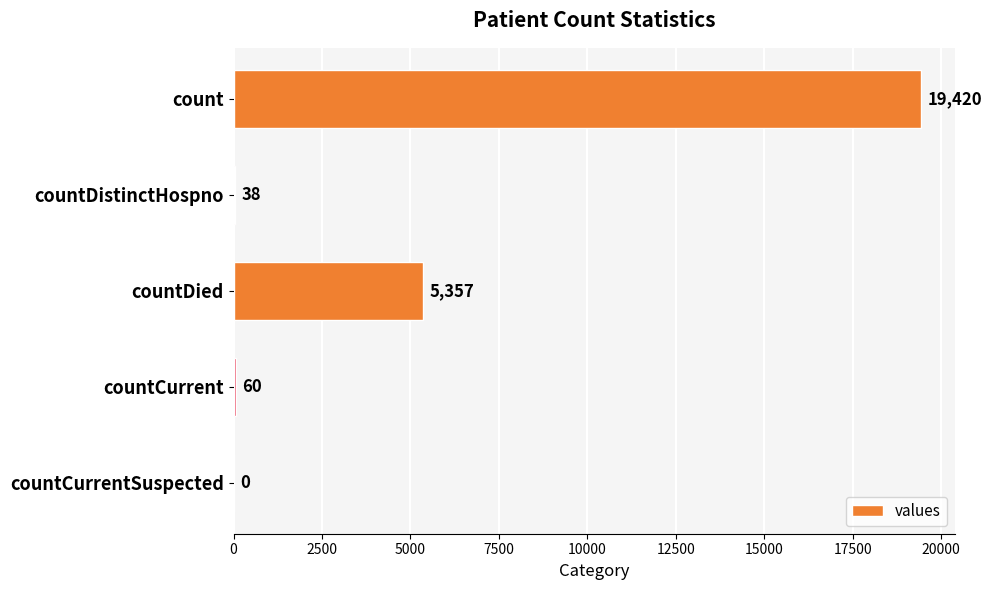

Which label corresponds to the largest value in the chart?

count